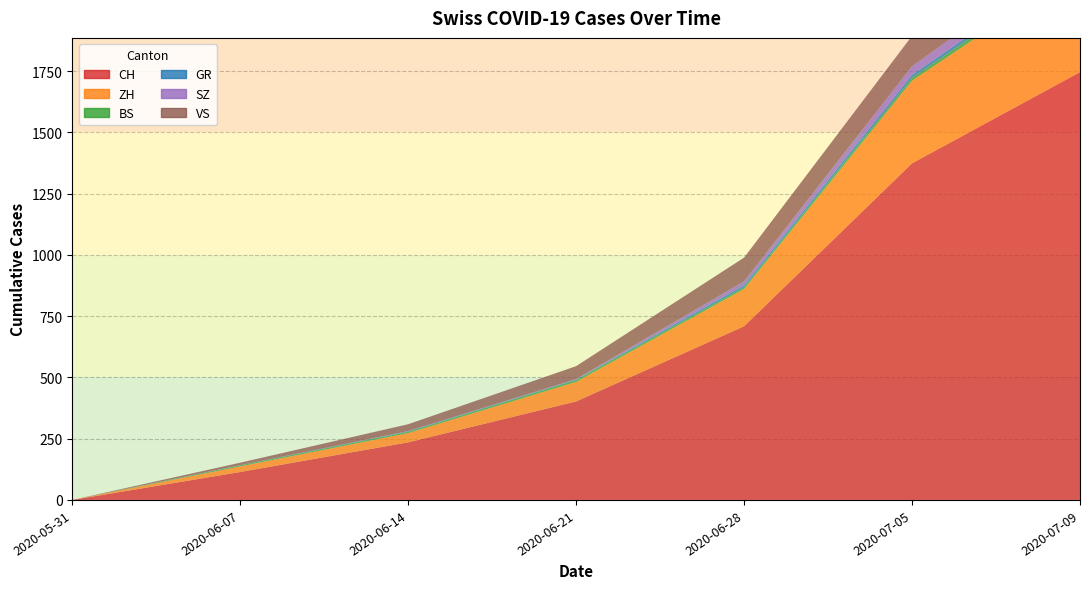

Reading left to right, transcribe all the data shown in this chart.

CH: 2020-05-31=0	2020-06-07=114	2020-06-14=235	2020-06-21=402	2020-06-28=709	2020-07-05=1374	2020-07-09=1746
ZH: 2020-05-31=0	2020-06-07=23	2020-06-14=38	2020-06-21=80	2020-06-28=152	2020-07-05=337	2020-07-09=424
BS: 2020-05-31=0	2020-06-07=4	2020-06-14=5	2020-06-21=7	2020-06-28=7	2020-07-05=12	2020-07-09=21
GR: 2020-05-31=0	2020-06-07=1	2020-06-14=2	2020-06-21=2	2020-06-28=8	2020-07-05=12	2020-07-09=18
SZ: 2020-05-31=0	2020-06-07=0	2020-06-14=1	2020-06-21=2	2020-06-28=16	2020-07-05=35	2020-07-09=49
VS: 2020-05-31=0	2020-06-07=10	2020-06-14=28	2020-06-21=53	2020-06-28=97	2020-07-05=124	2020-07-09=132